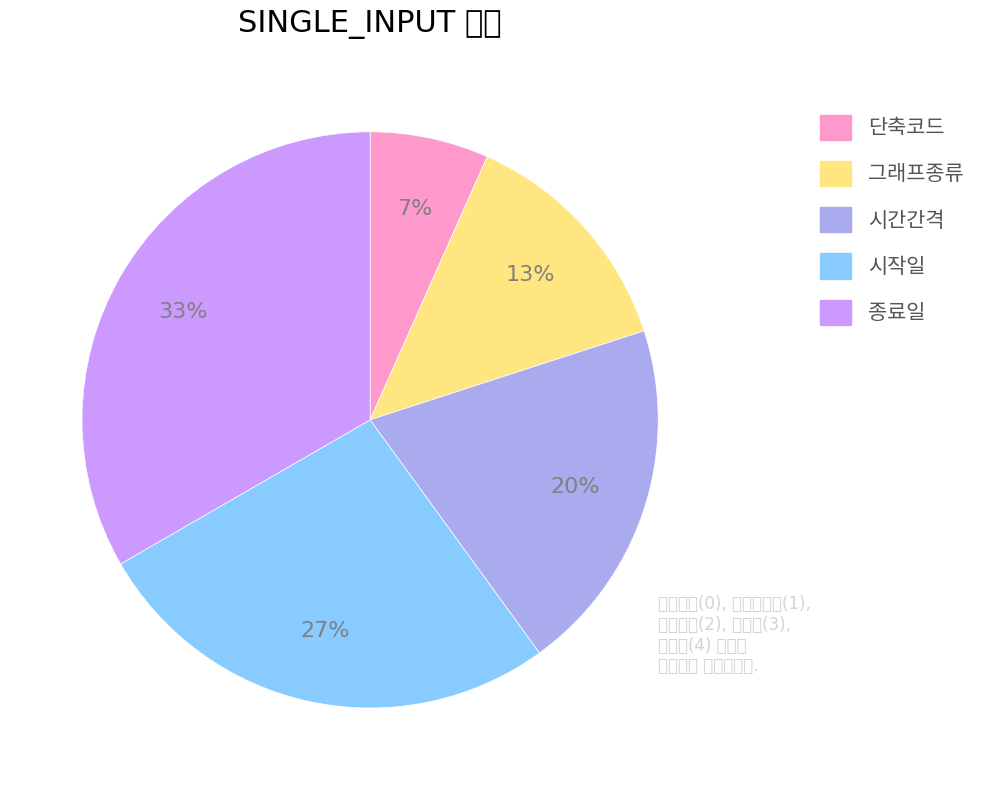

Combined, what portion of the pie is 종료일 and 시작일?

60.0%